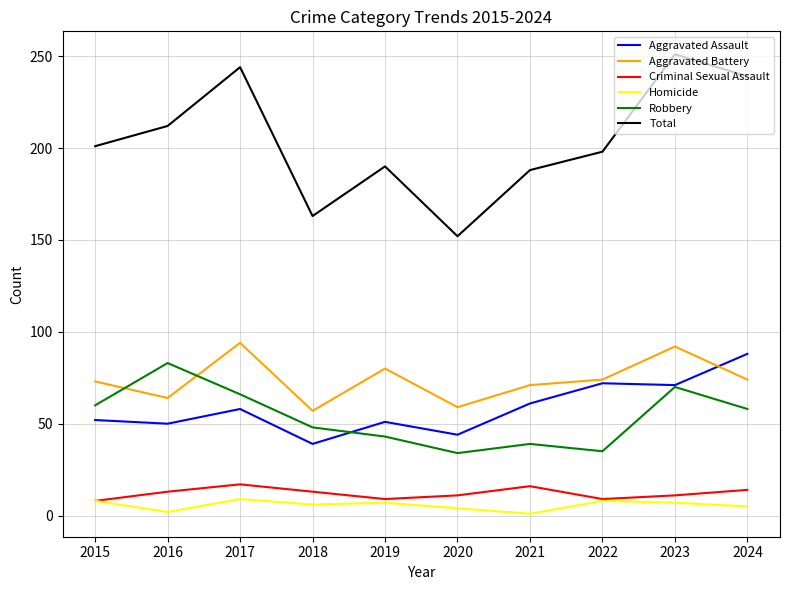

What is the difference between the maximum and minimum values in the Aggravated Battery series?

37